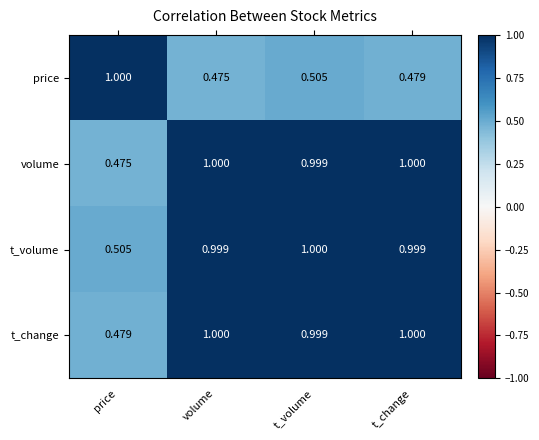

Which category has the highest value in the t_volume series?

t_volume